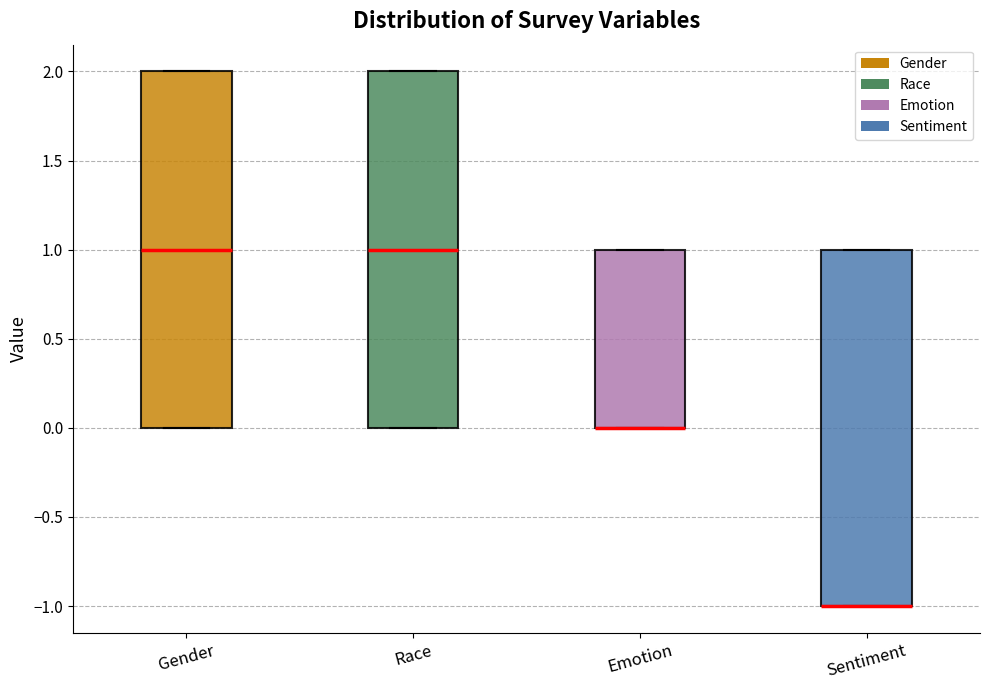

Reading left to right, transcribe this box plot: for each box, give where its median line is, the range the box spans, and where its two whiskers end, as read against the y-axis. The values are not printed on the chart, so give them approximately, as read against the axis.

Gender: median 1, box 0 to 2, whiskers 0 to 2
Race: median 1, box 0 to 2, whiskers 0 to 2
Emotion: median 0 (drawn on the box's lower edge), box 0 to 1, whiskers 0 to 1
Sentiment: median -1 (drawn on the box's lower edge), box -1 to 1, whiskers -1 to 1